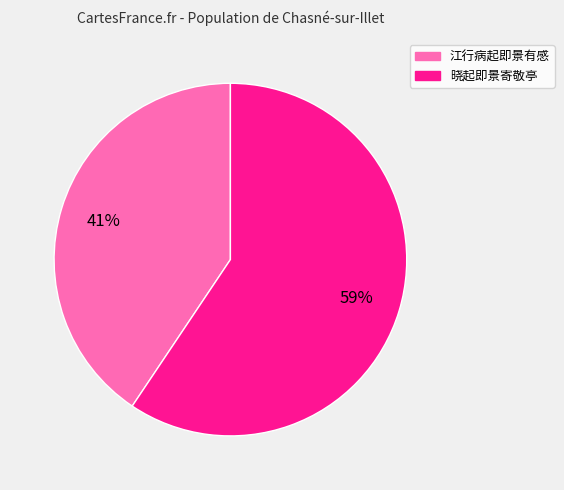

The 江行病起即景有感 slice represents 53% of the pie. True or false?

False